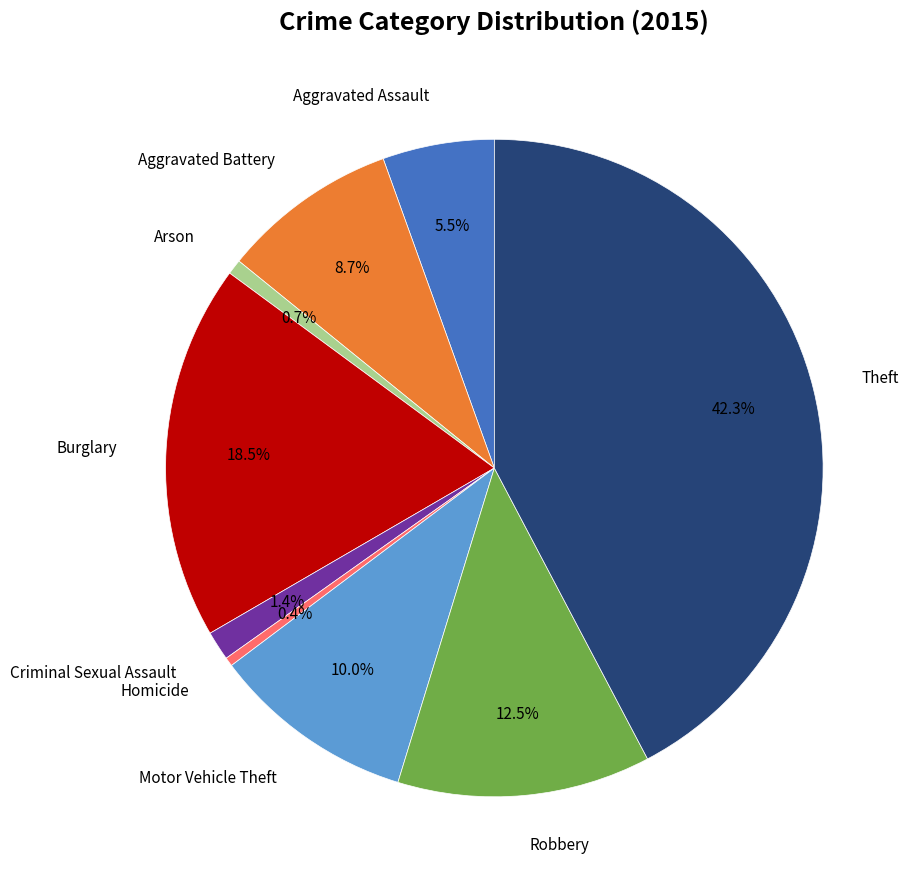

How many segments does this pie chart have?

9